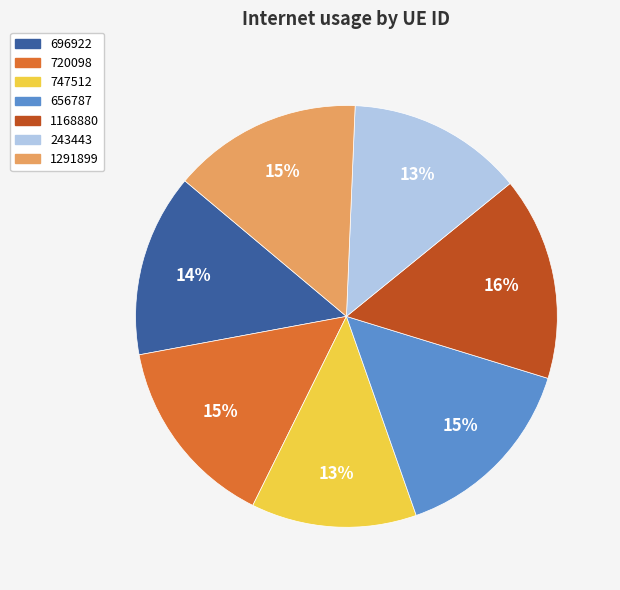

Does 1168880 represent more than half of the total?

No